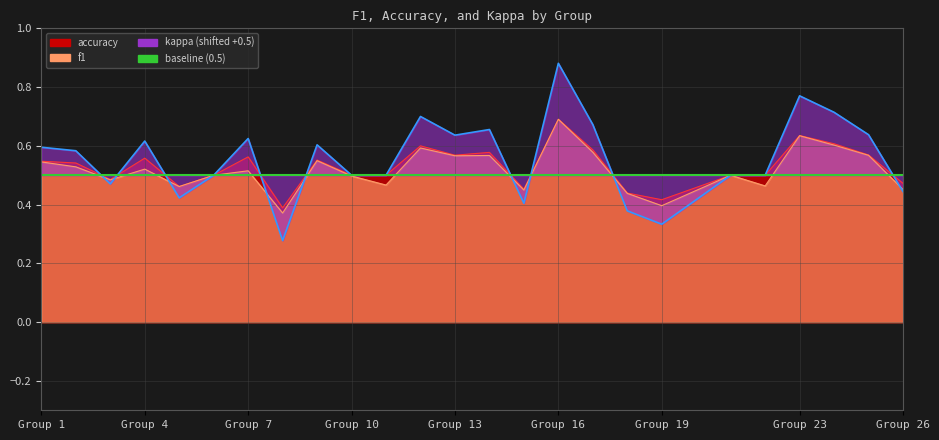

True or false: accuracy has a value of 1.0 at Group 1.

False